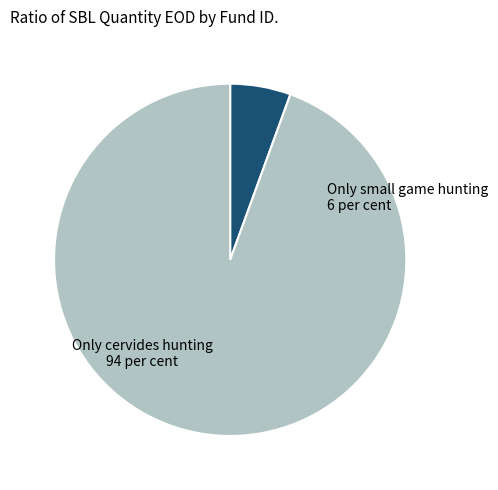

Is there any slice that represents more than half of the pie?

Yes